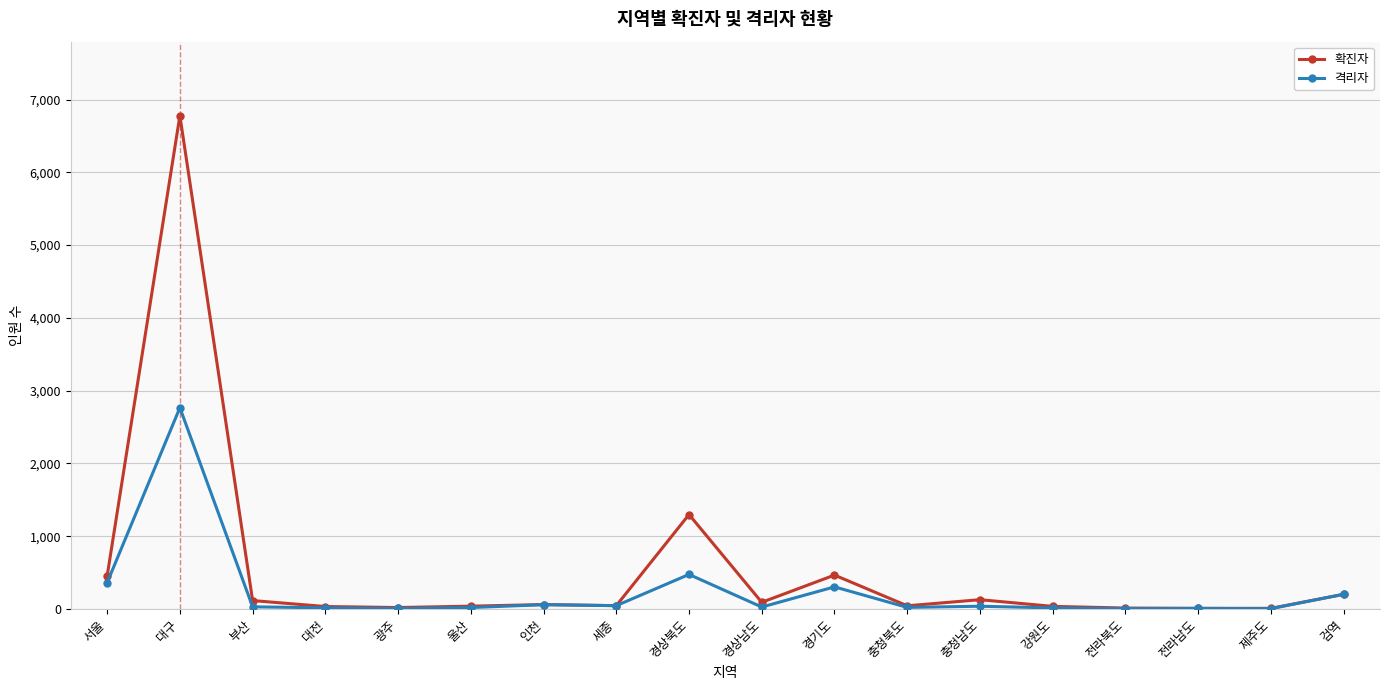

Where does the 격리자 series first go above 30?

서울